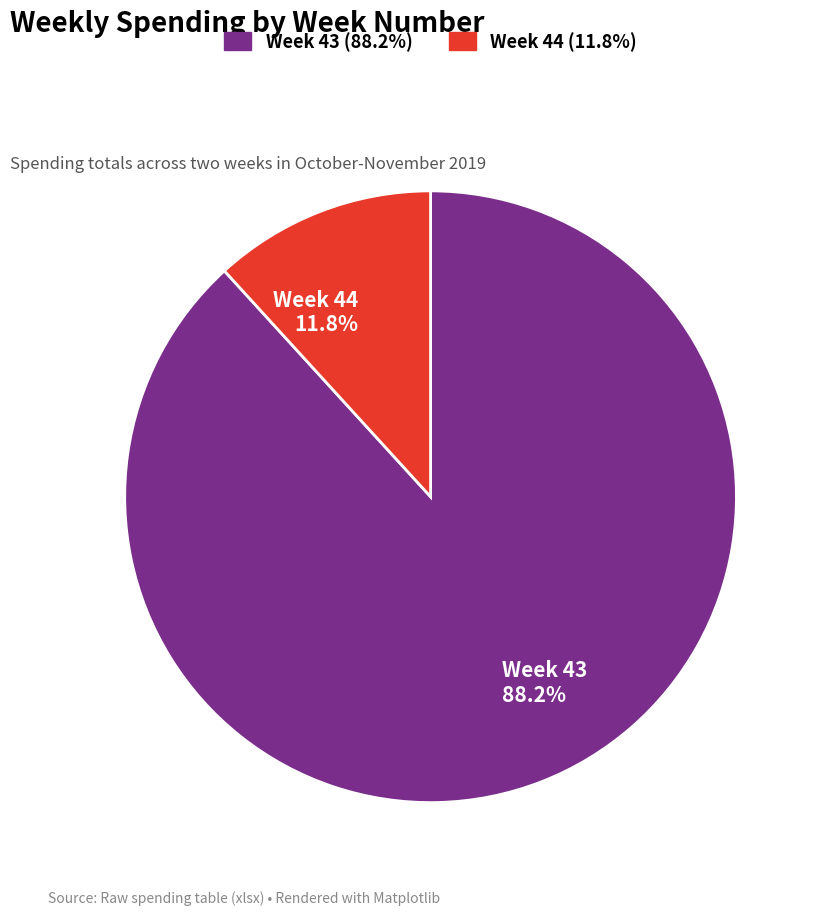

Approximately how many times larger is the value at Week 43 88.2% compared to Week 44 11.8%?

7.5